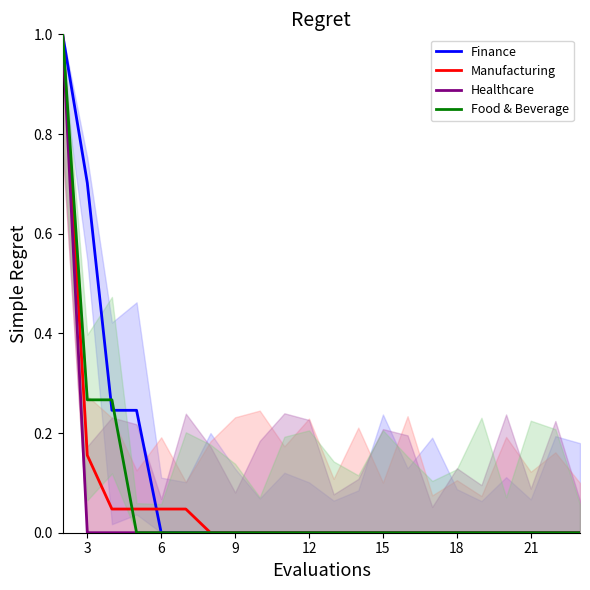

Which series ends up on top after the final intersection of Finance and Manufacturing?

Manufacturing